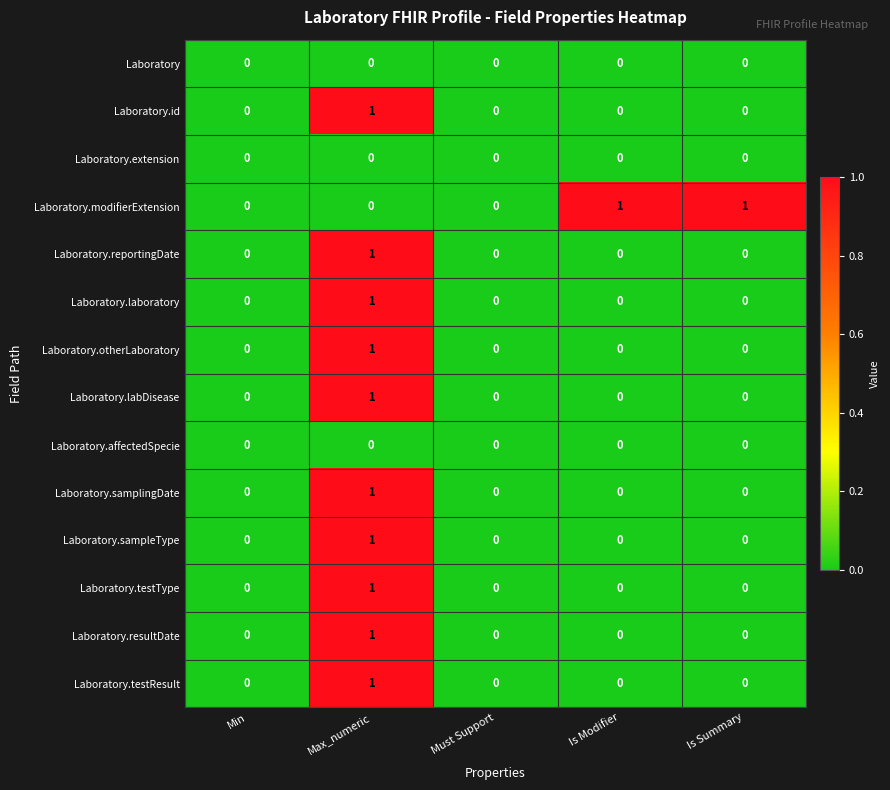

How many categories are shown in the chart?

5